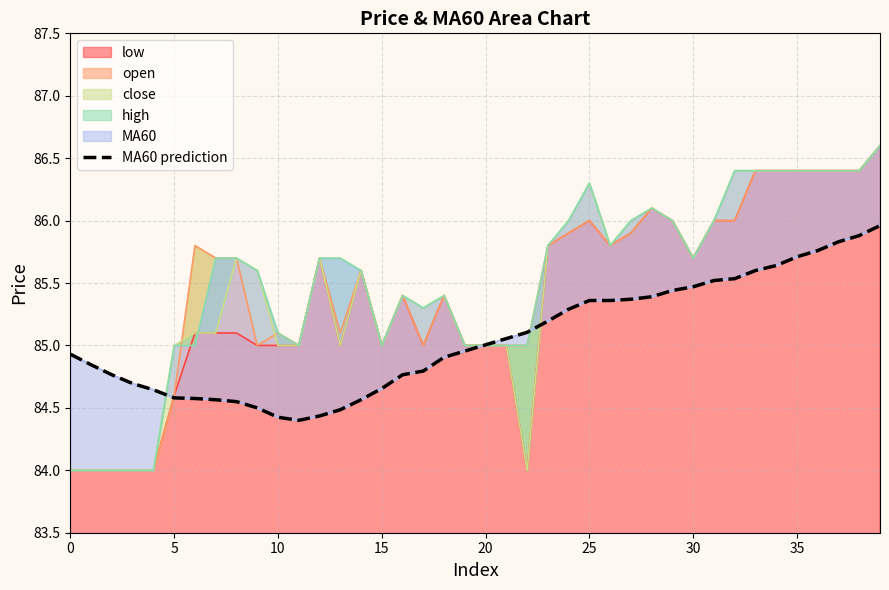

What is the maximum value for low?

86.6